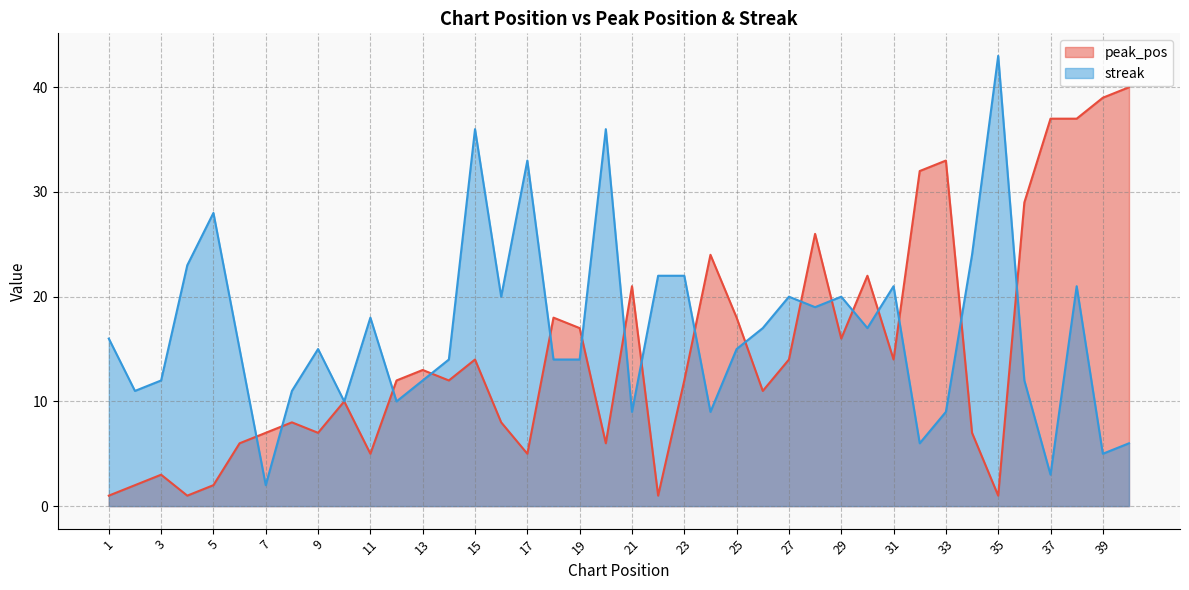

Where does the peak_pos series first go above 12?

13